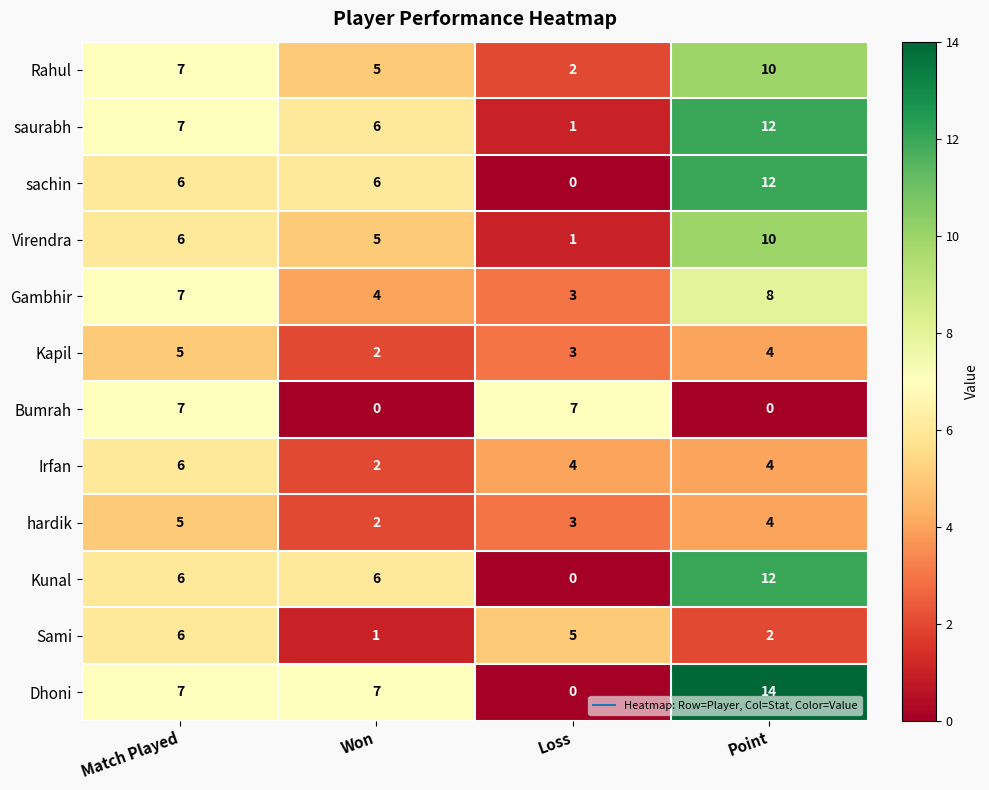

Which series has the largest range (max minus min)?

Dhoni